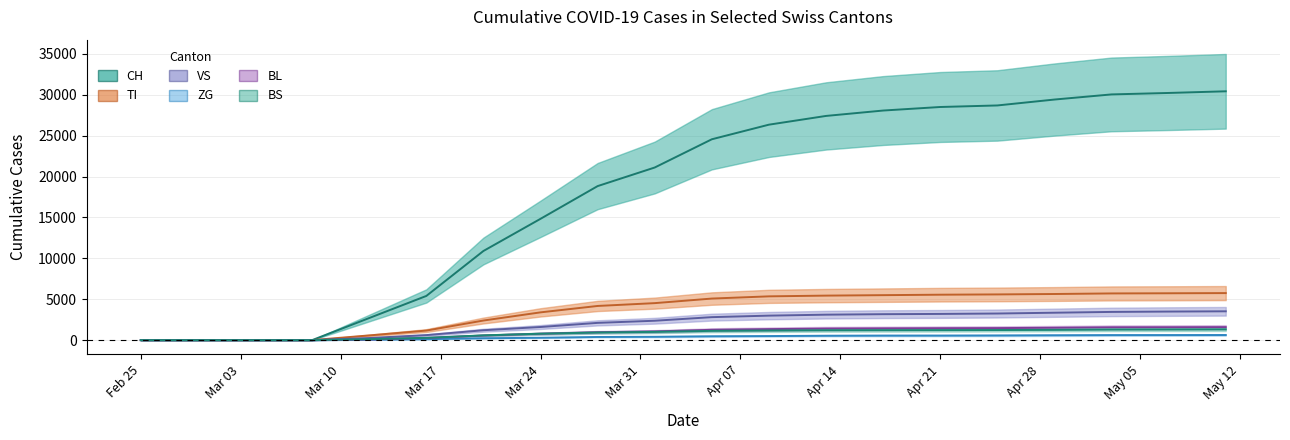

What is the difference between the highest and lowest values at 2020-04-29?

28815